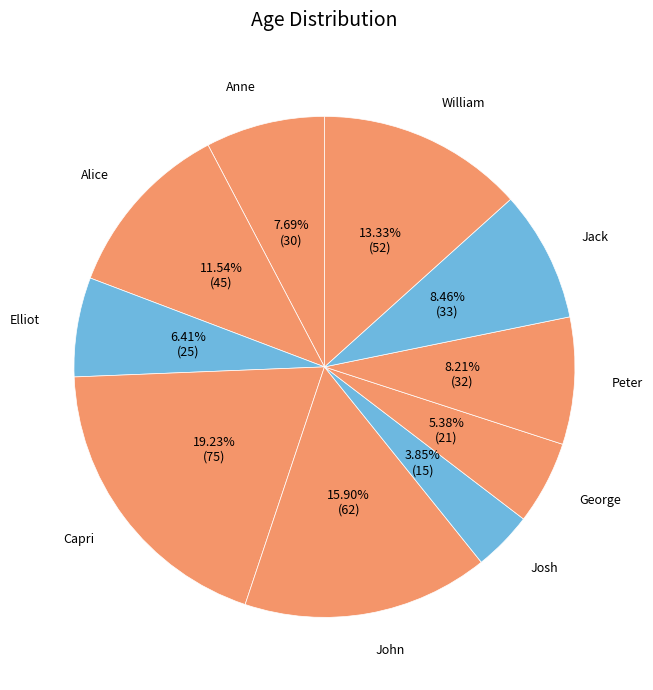

Is it true that Elliot is 1% of the pie?

False